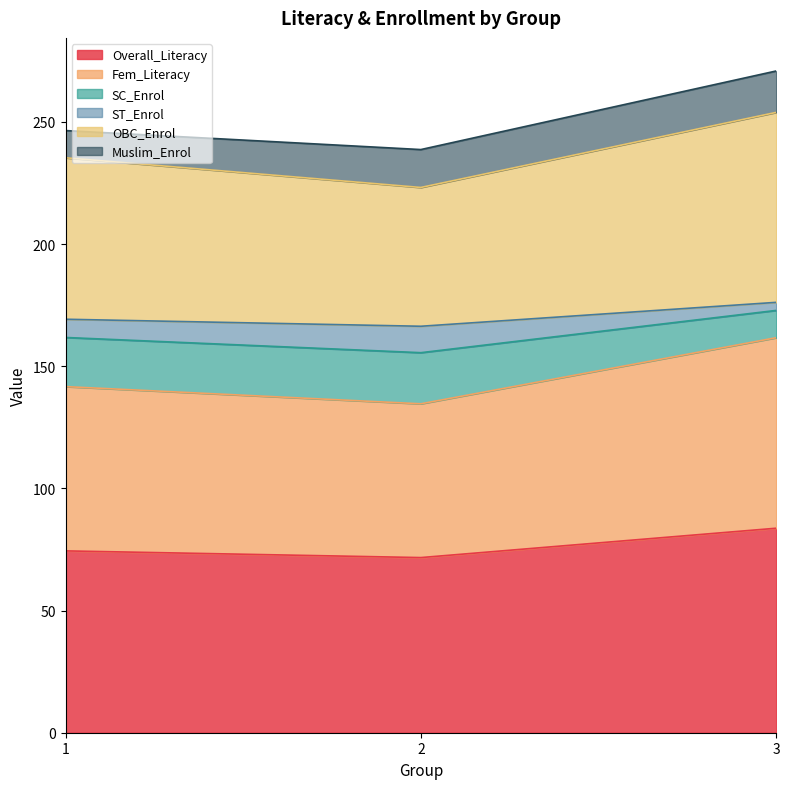

True or false: Overall_Literacy has a value of 83.7 at 3.

True